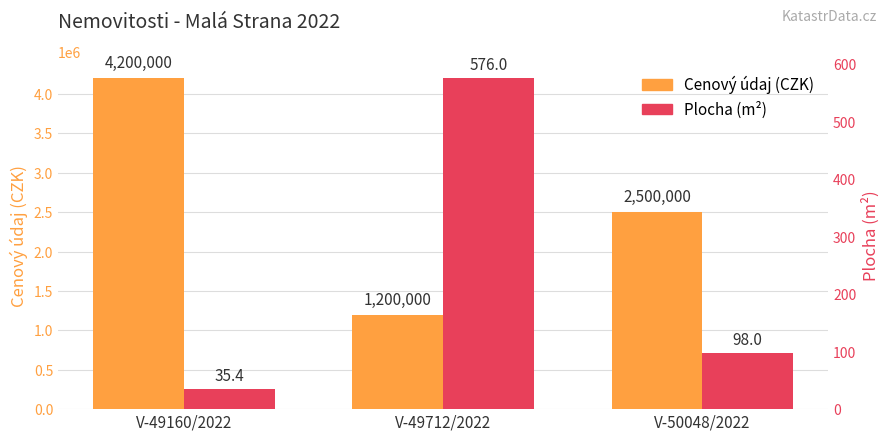

Reading left to right, what are all the values shown in this chart?

Cenový údaj (CZK): V-49160/2022=4200000.0	V-49712/2022=1200000.0	V-50048/2022=2500000.0
Plocha (m²): V-49160/2022=35.4	V-49712/2022=576.0	V-50048/2022=98.0